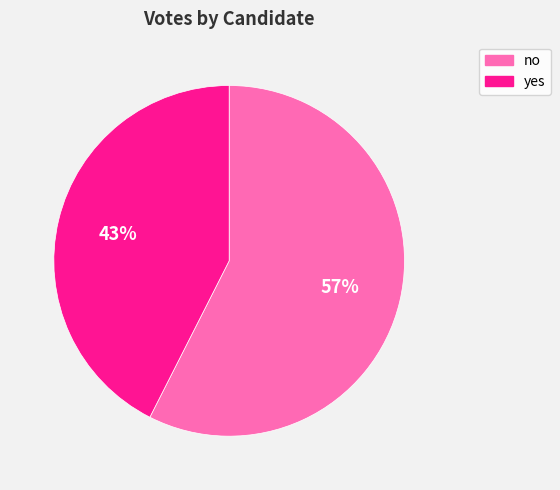

What is the majority slice?

no